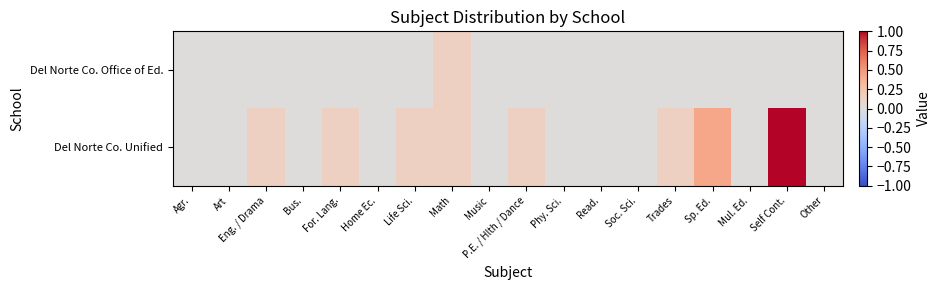

At how many categories does at least one series exceed 0?

8